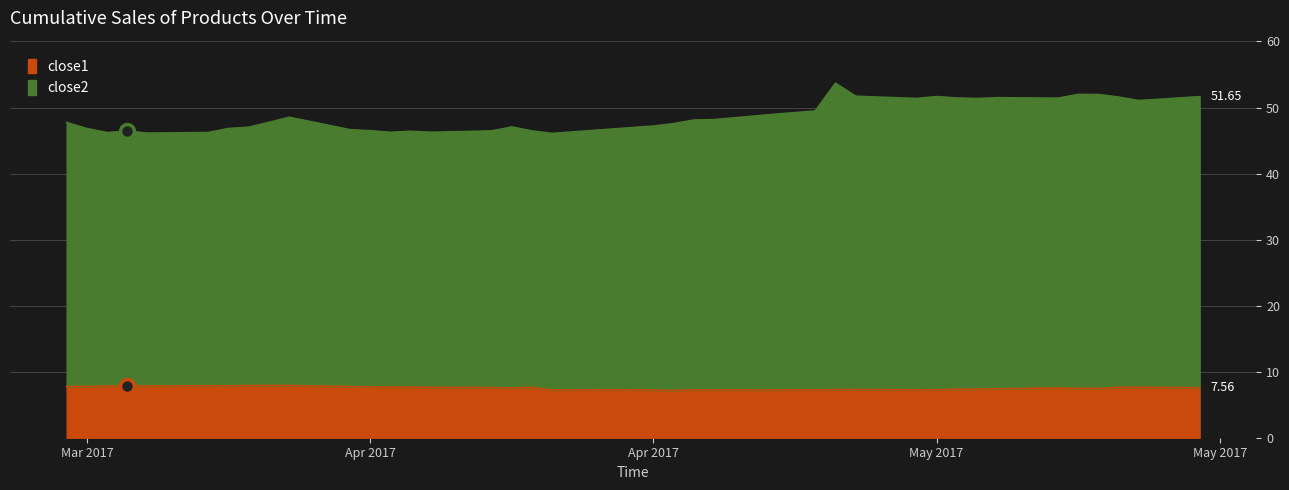

What is the sum of all close2 values?

301.3